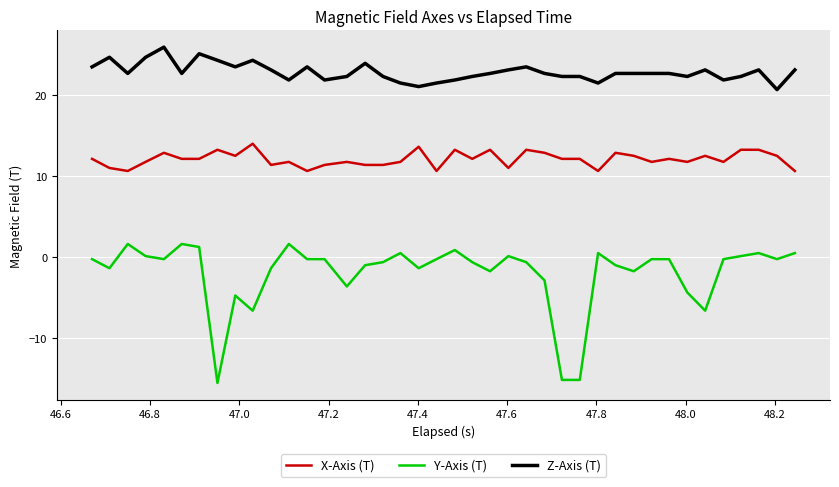

Which series has the widest spread of values?

Y-Axis (T)